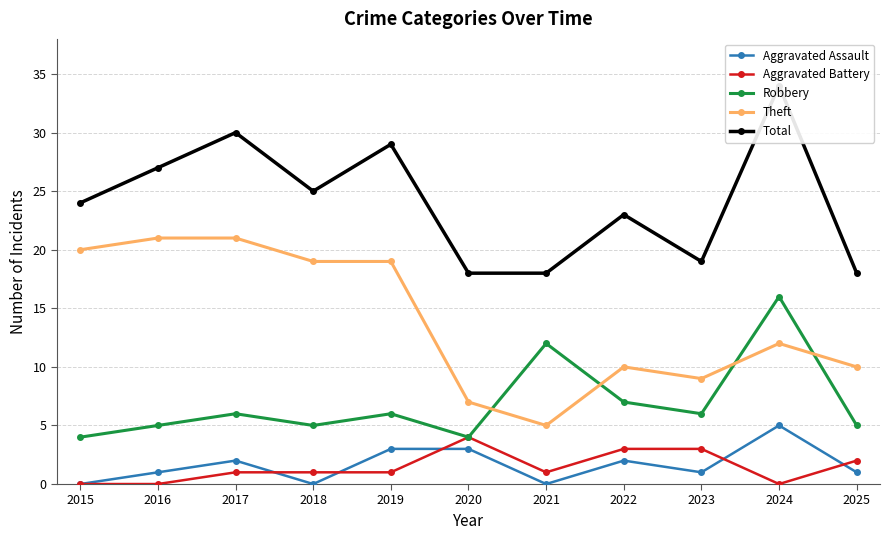

True or false: Robbery and Total intersect in this chart.

False